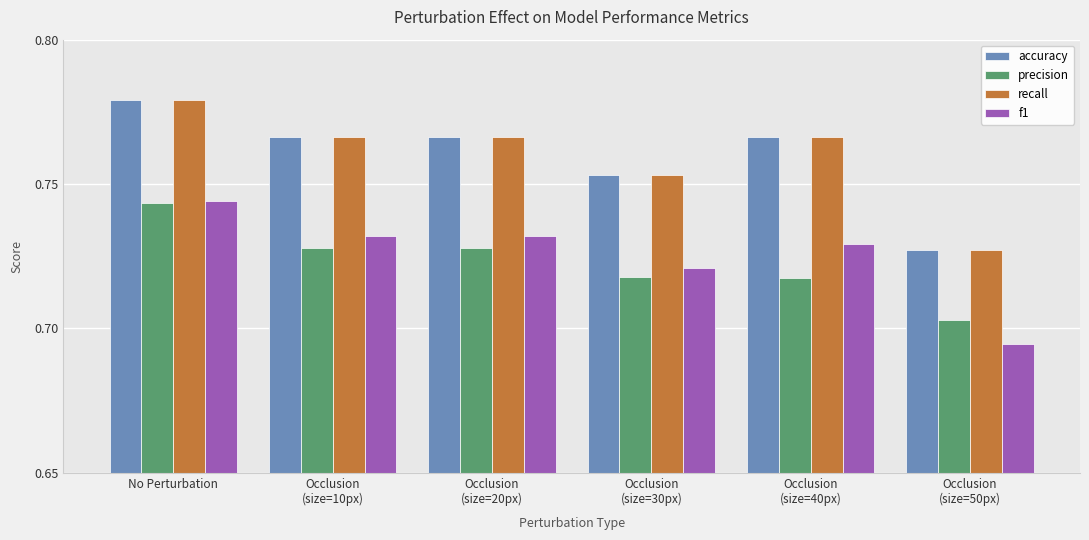

Which series changed the most between Occlusion
(size=30px) and Occlusion
(size=50px)?

f1